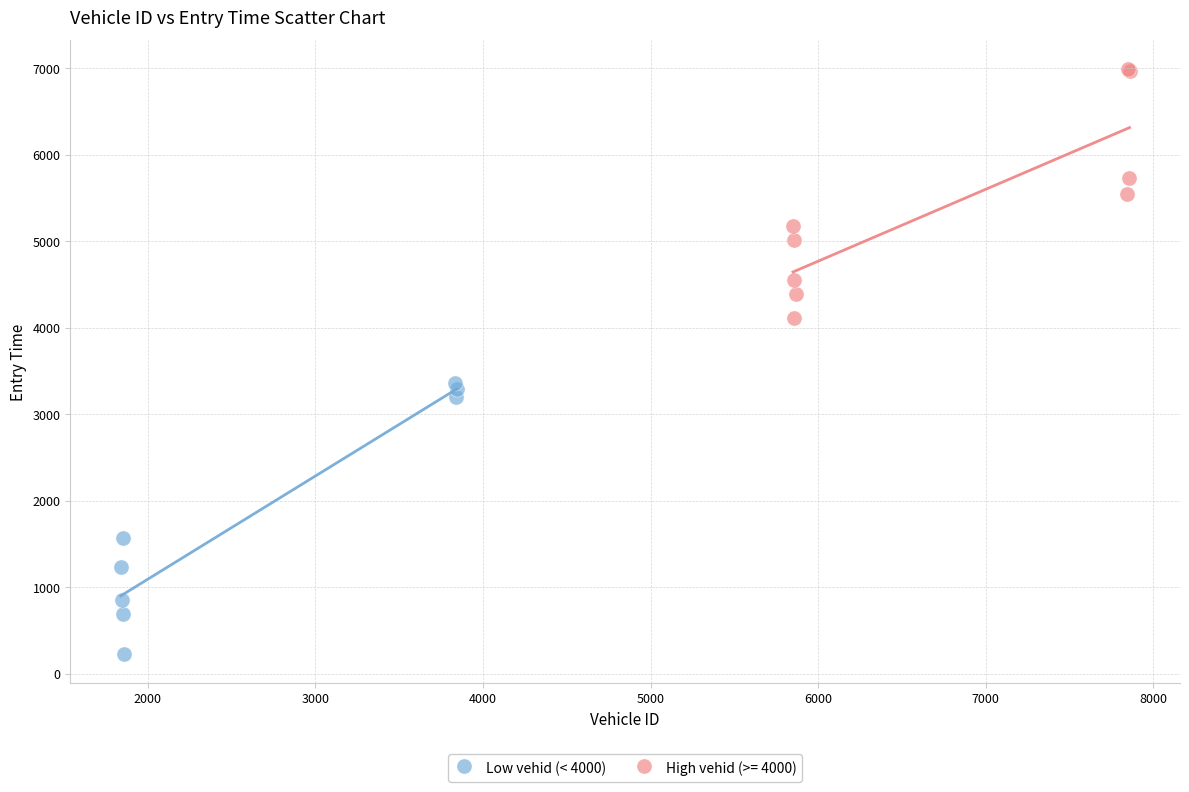

Which series reaches the minimum Y coordinate?

Low vehid (< 4000)